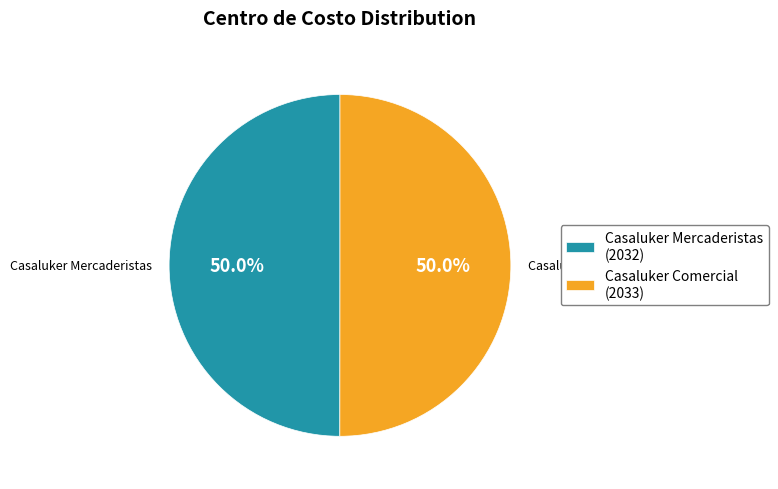

Approximately how many times larger is the value at Casaluker Comercial (2033) compared to Casaluker Mercaderistas (2032)?

1.0